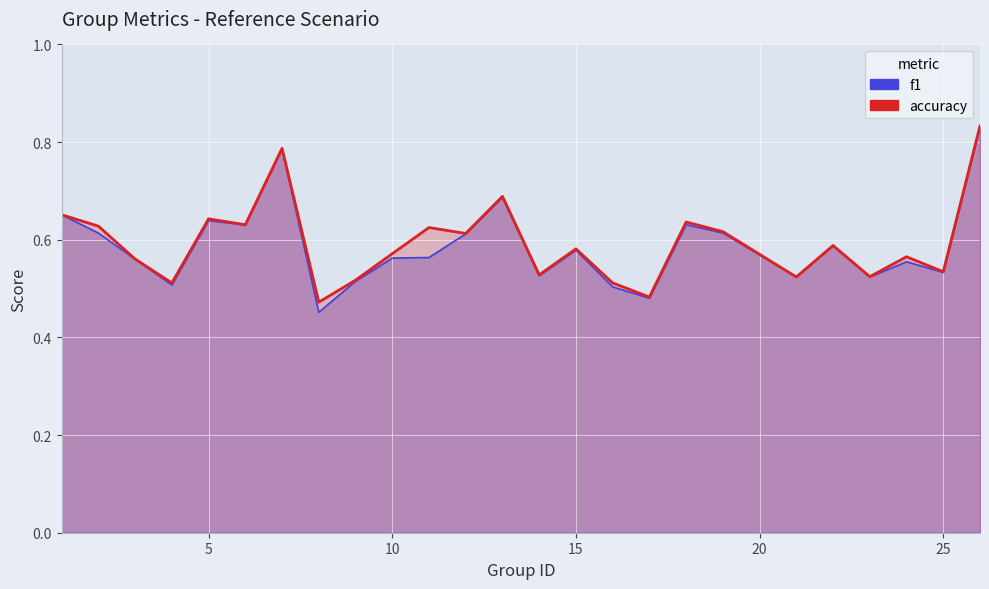

What are all the series names shown in the legend?

f1, accuracy